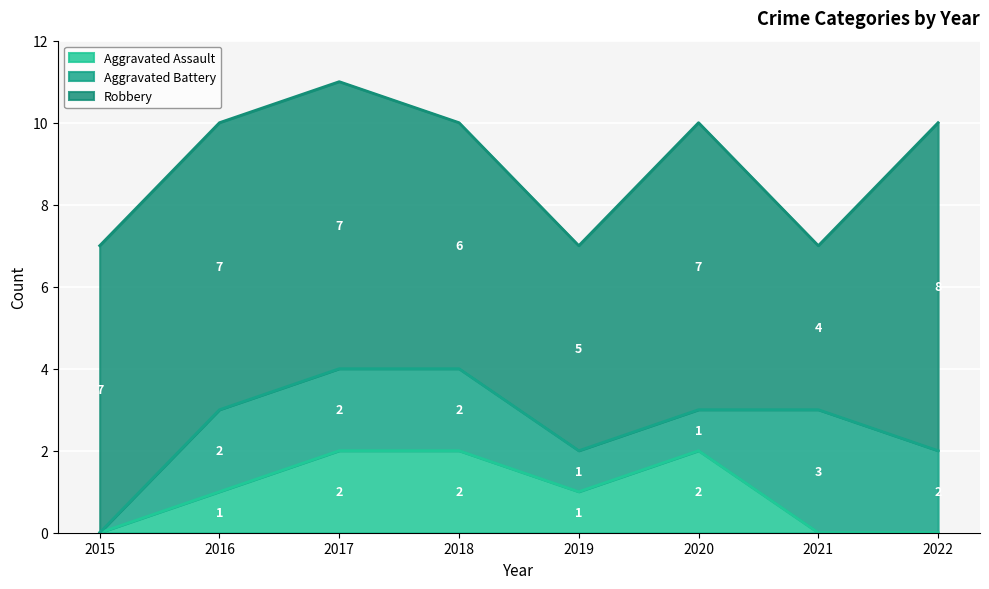

Which has a higher value, 2021 or 2018?

2018